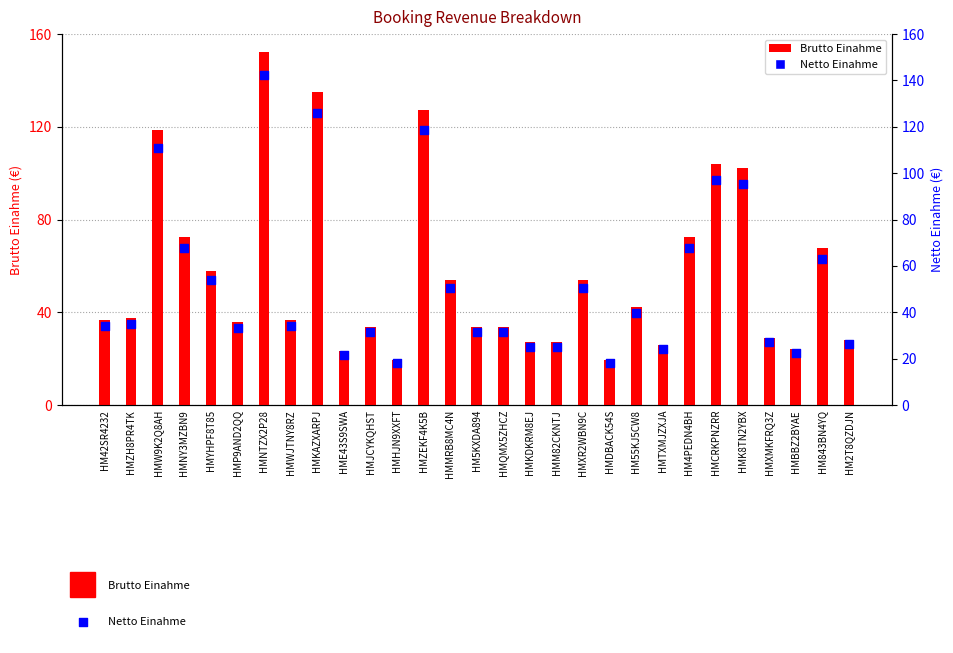

Which series contains the lowest Y value?

Netto Einahme